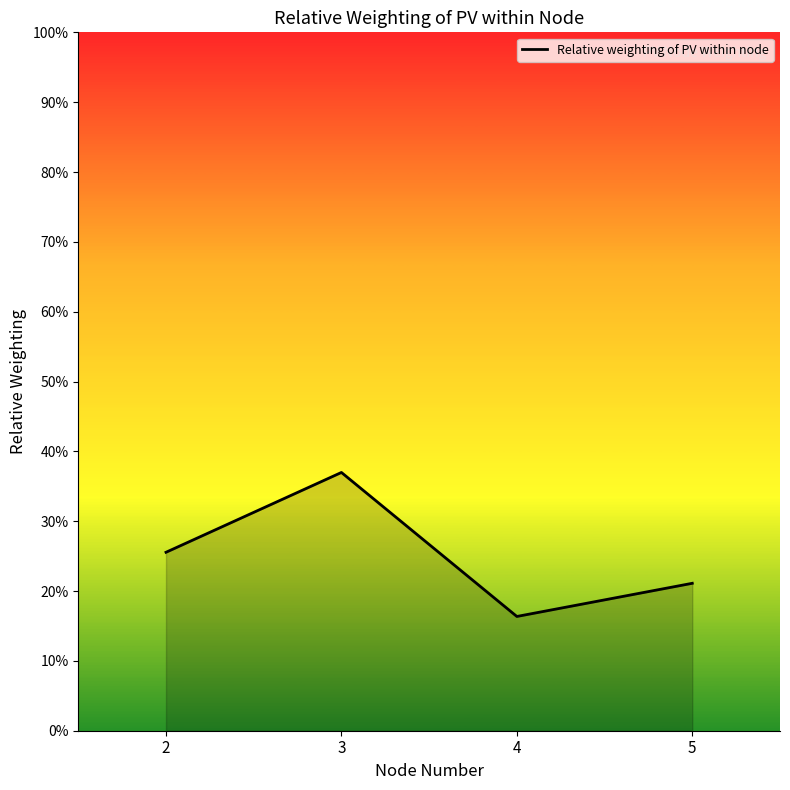

Reading left to right, list all the values displayed in this chart.

0.3	0.4	0.2	0.2